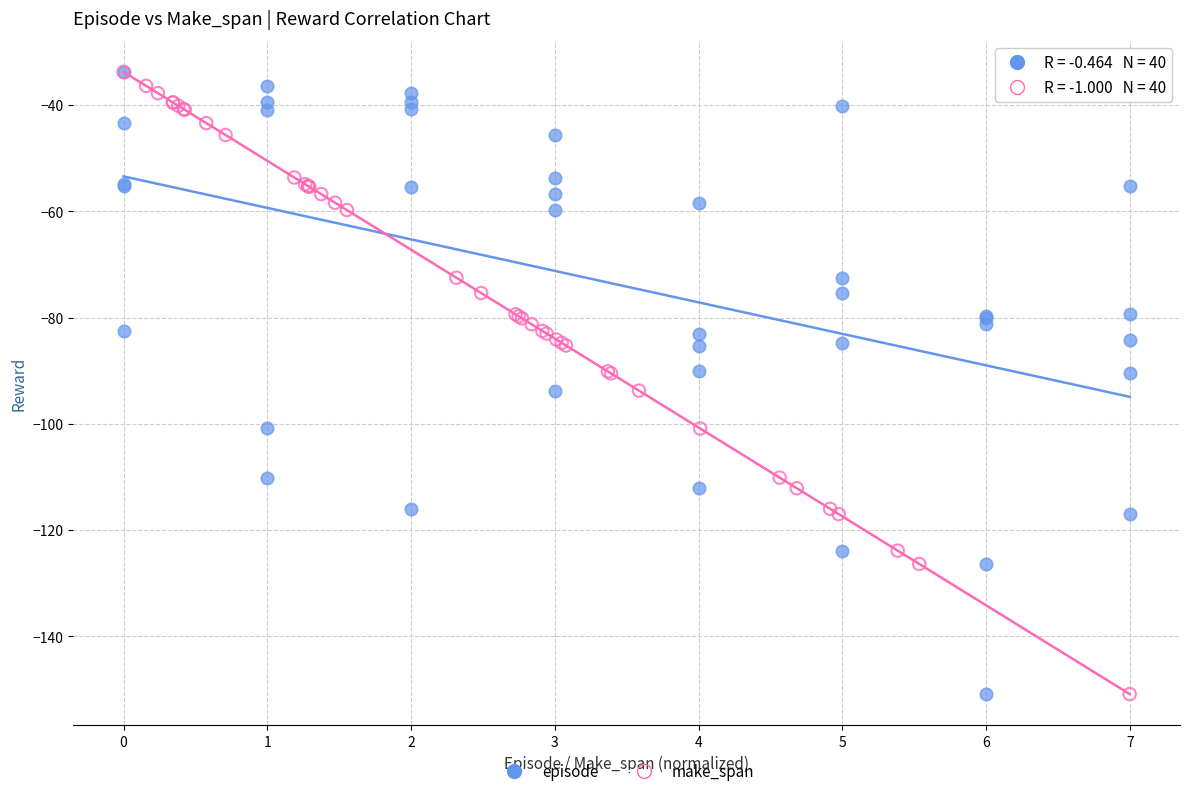

What are all the series names shown in the legend?

episode, make_span